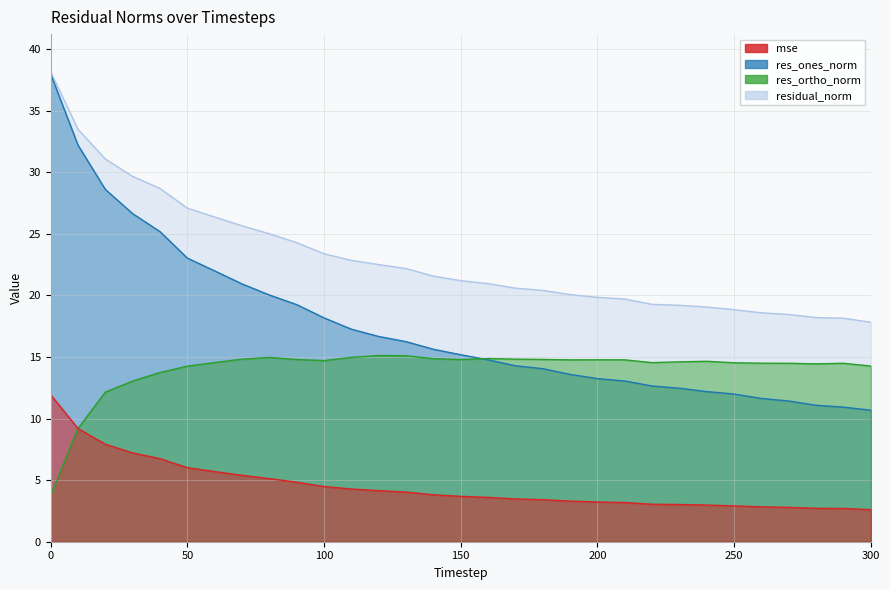

True or false: res_ones_norm has a value of 5.8 at 140.

False